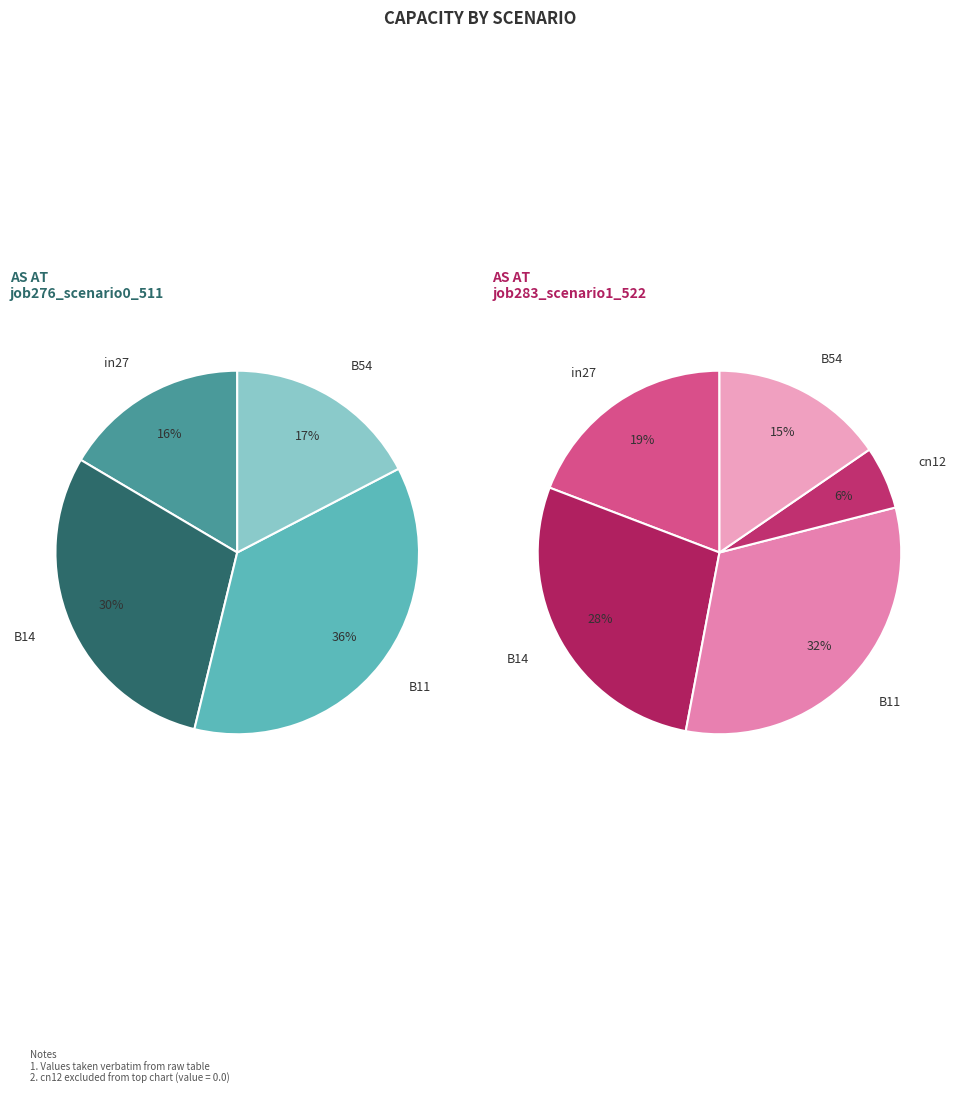

To the nearest percent, what is the difference between the cn12 and B54 slice percentages?

17%